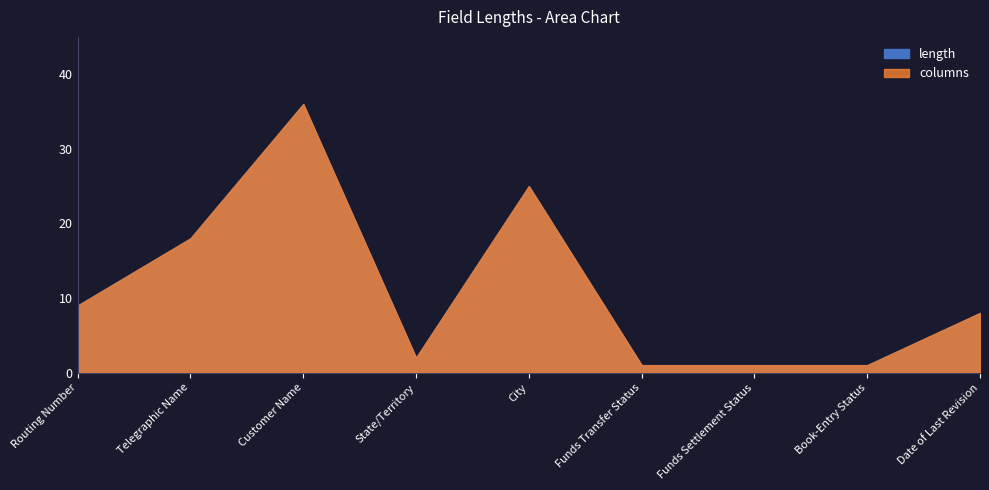

Count the number of categories in the chart.

9